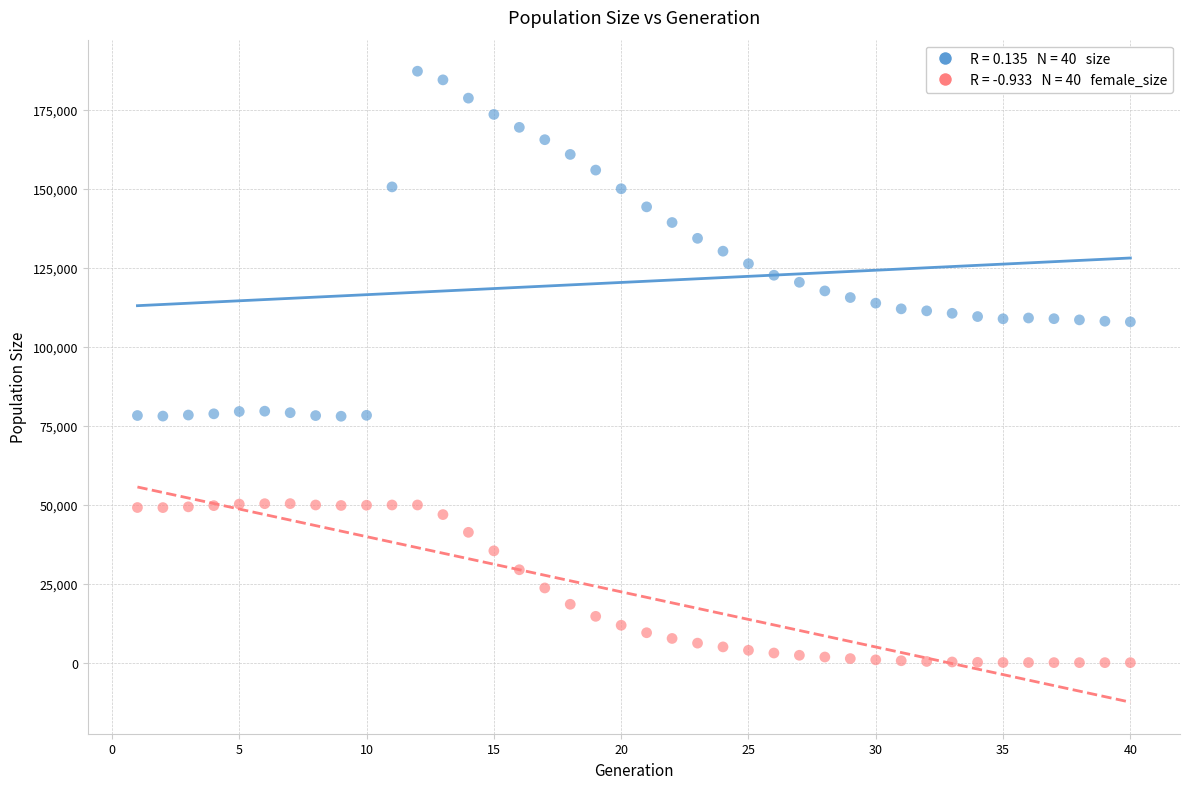

Across all data points, what is the range of X values (max minus min)?

39